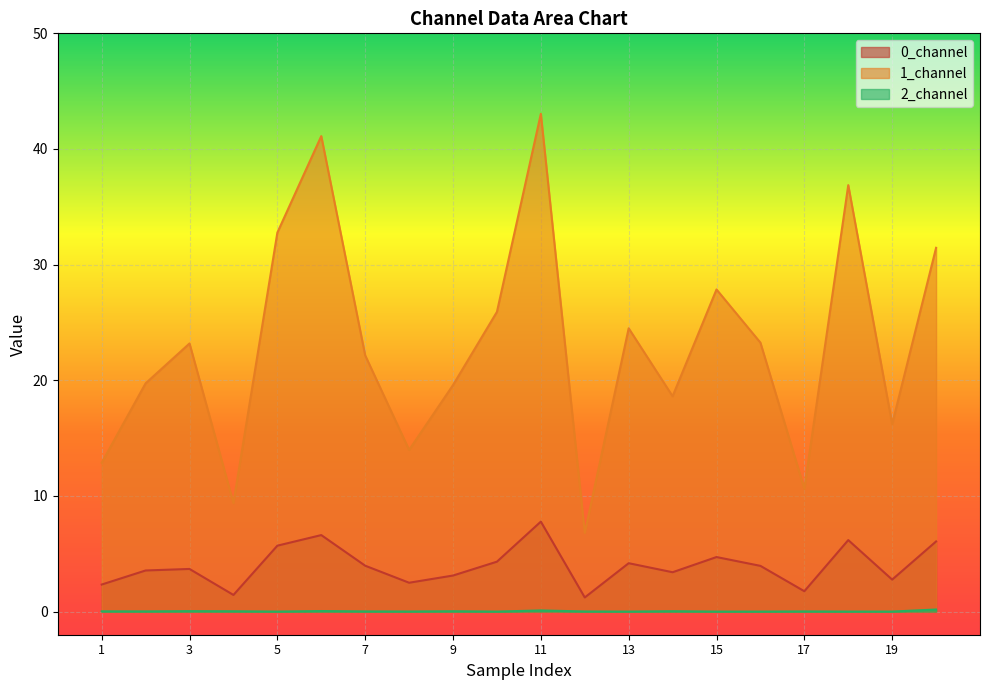

Does the chart display data point markers on the line(s)?

No